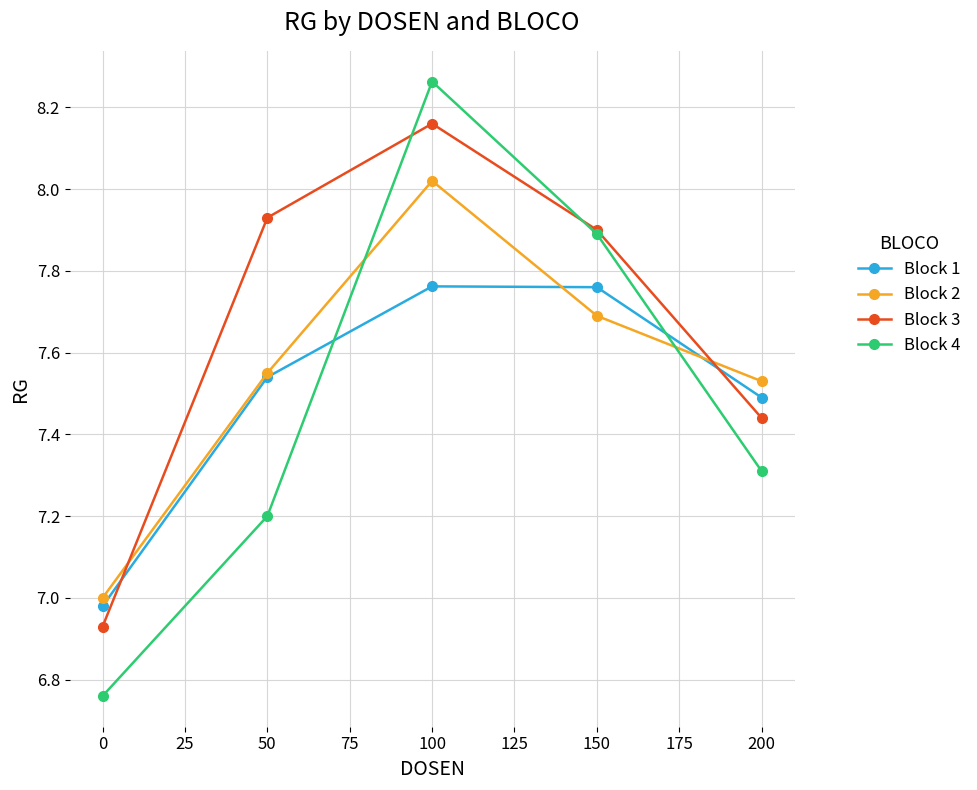

What is the value of the Block 4 point at the 2nd from the left?

7.2